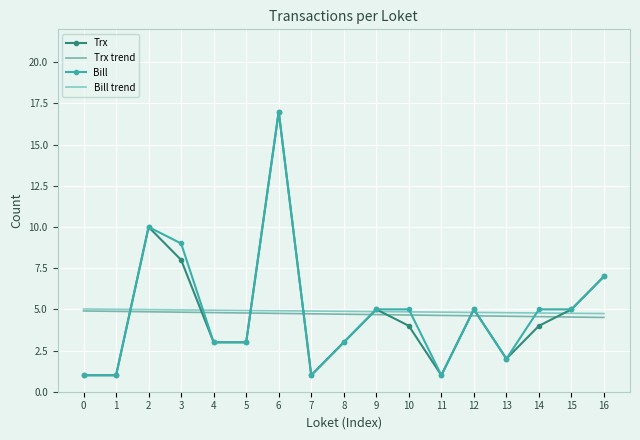

What is the difference between the highest and lowest values at 9?

0.3